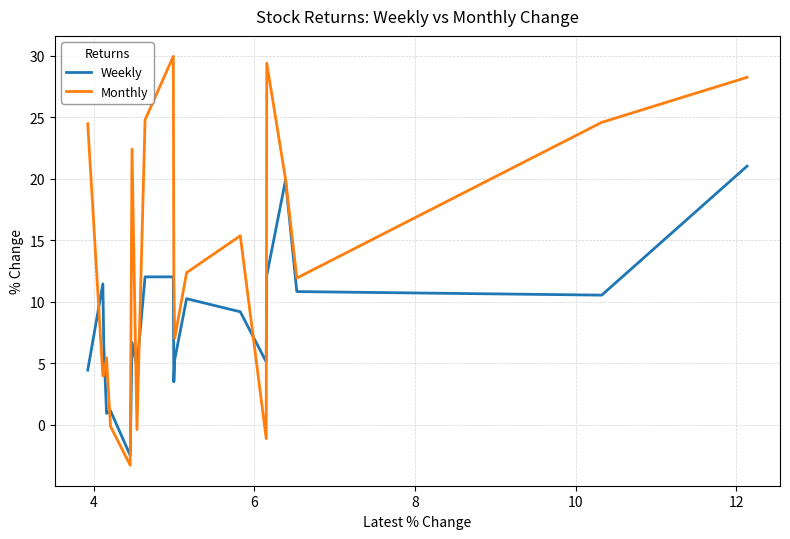

Rank the series by their average value, from lowest to highest.

Weekly, Monthly